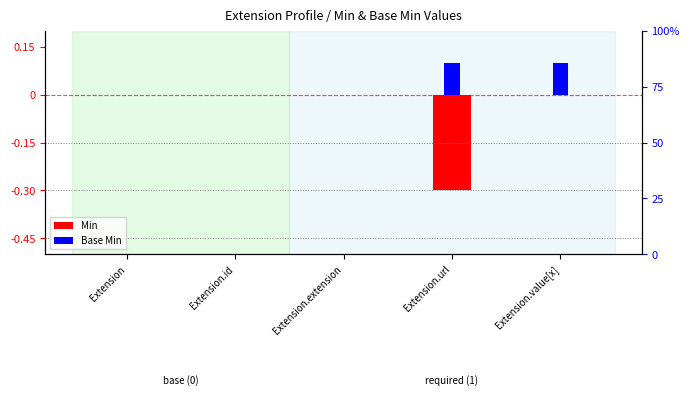

List the series in order of their peak value, lowest first.

Min, Base Min